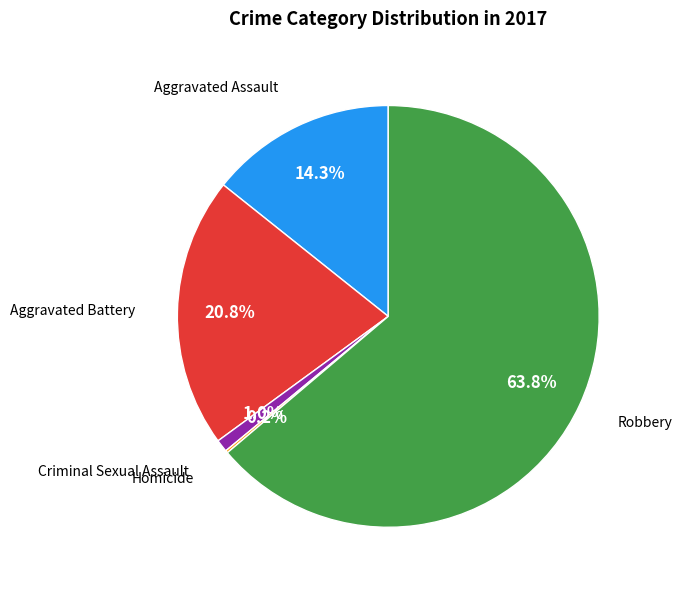

Does any single category account for the majority?

Yes